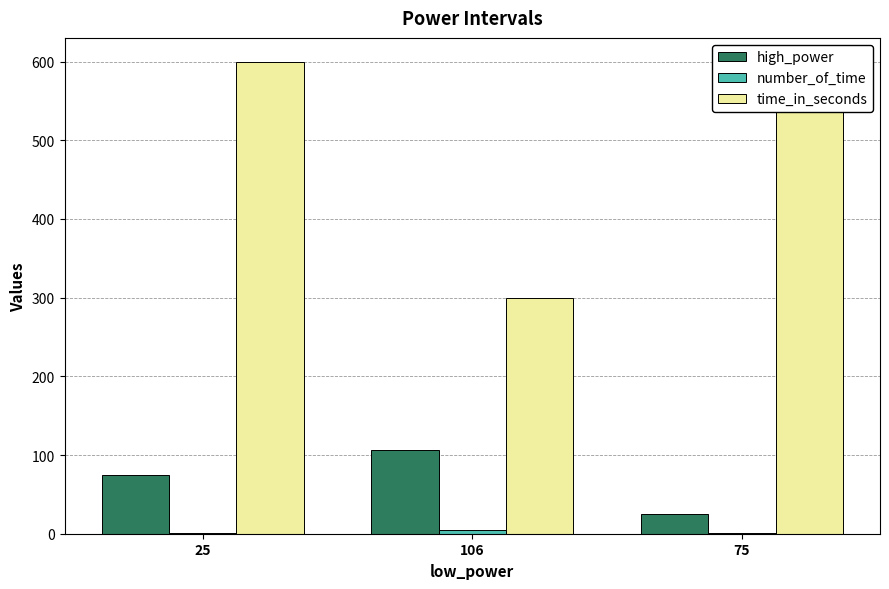

At 106, list the series in order from largest to smallest.

time_in_seconds, high_power, number_of_time